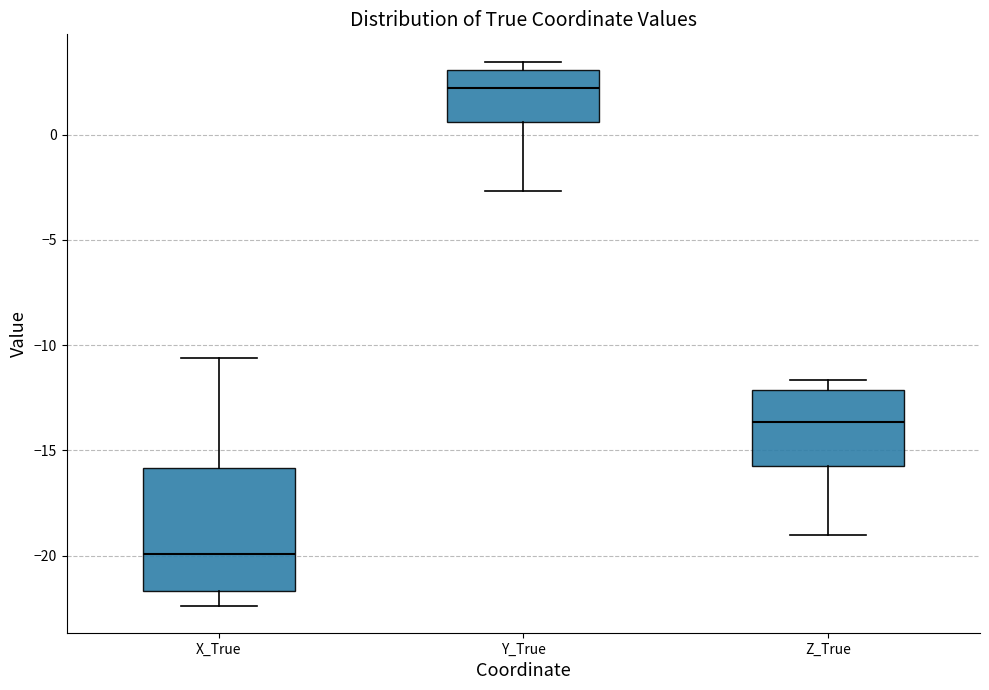

Reading left to right, read every box against the y-axis: the position of its median line, the range the box covers, and the ends of its whiskers. The values are not printed on the chart, so give them approximately, as read against the axis.

X_True: median -20.0, box -21.5 to -16.0, whiskers -22.5 to -10.5
Y_True: median 2.0, box 0.5 to 3.0, whiskers -2.5 to 3.5
Z_True: median -13.5, box -16.0 to -12.0, whiskers -19.0 to -11.5